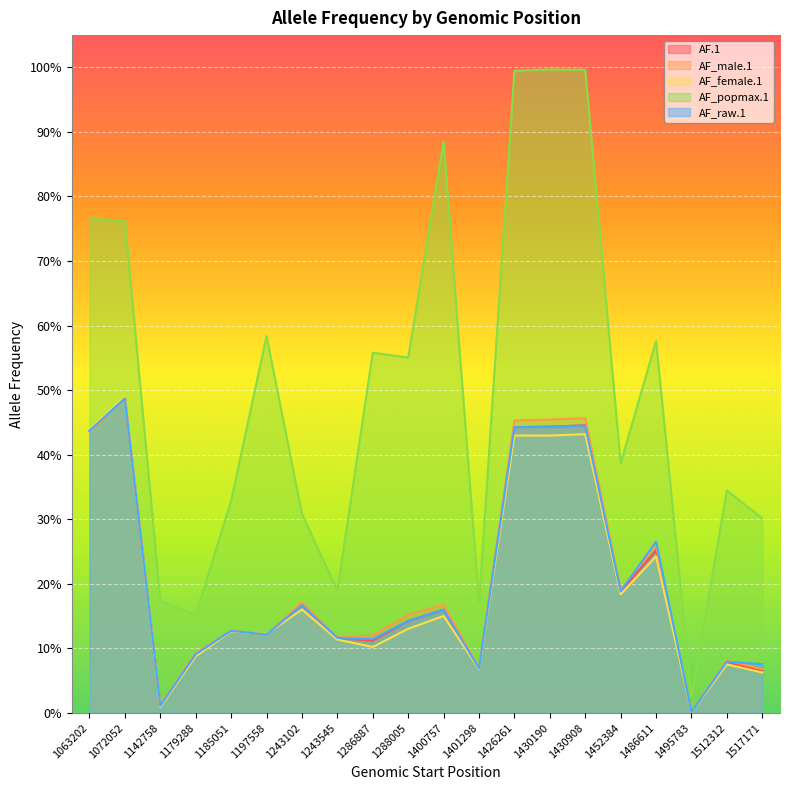

Which series has the largest range (max minus min)?

AF_popmax.1